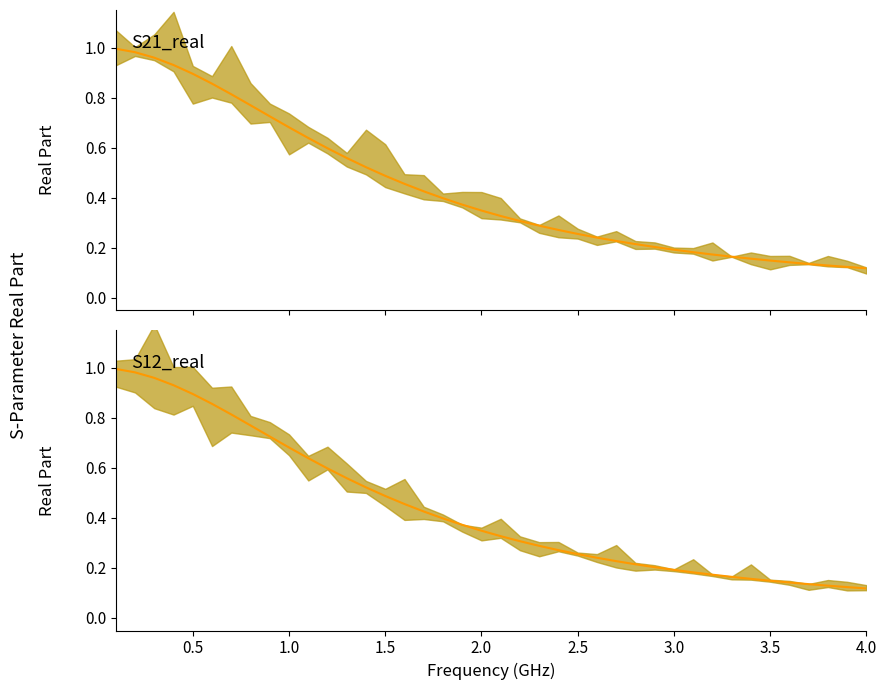

What is the average value of the S12_real median series?

0.4